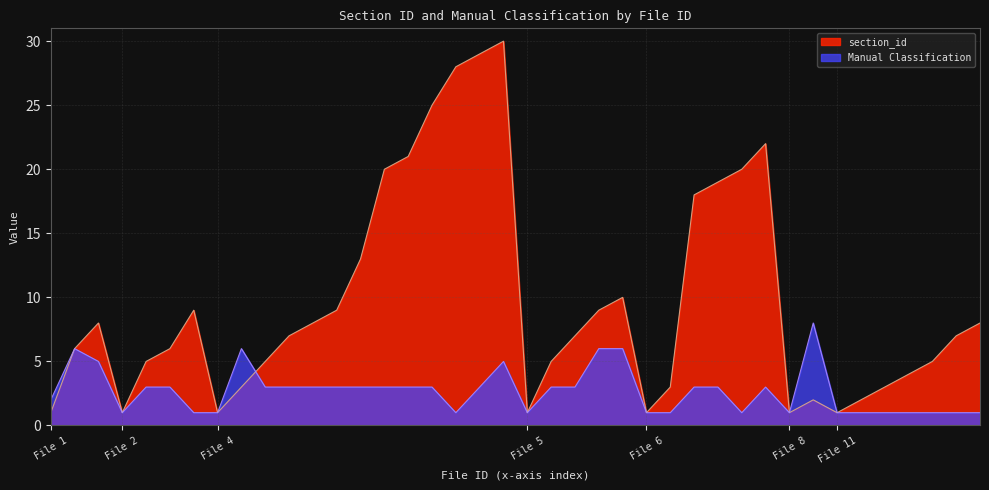

Is the value of section_id at 1 greater than the value of Manual Classification at 4?

No